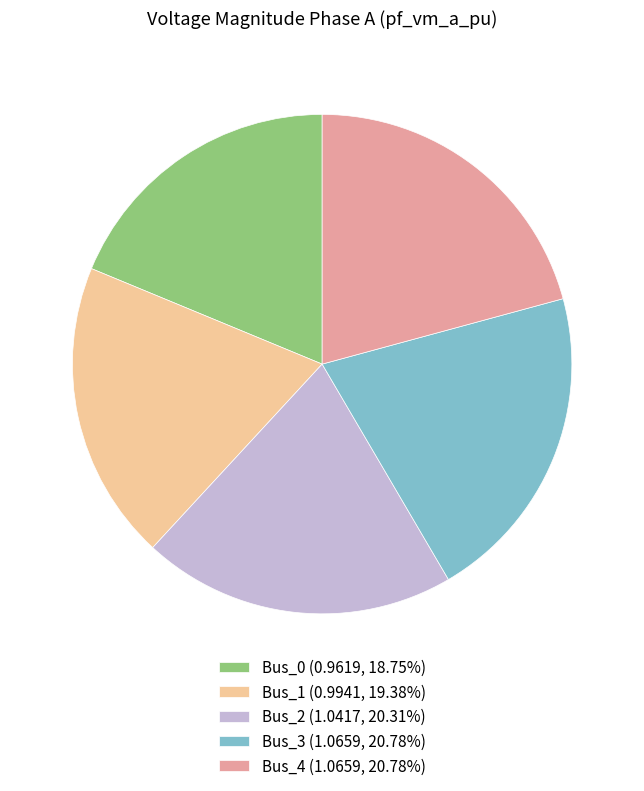

What is the ratio of the value at Bus_1 (0.9941, 19.38%) to the value at Bus_4 (1.0659, 20.78%)?

0.9